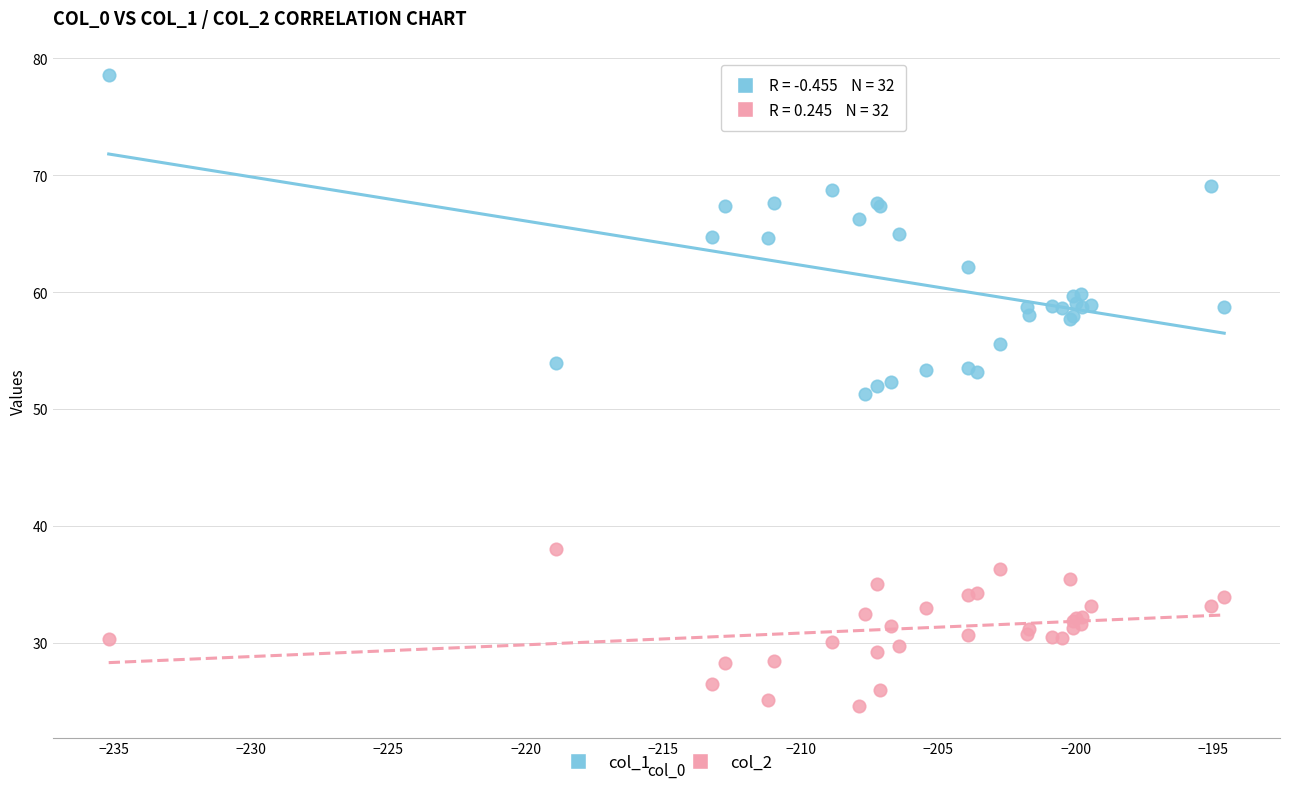

What is the X range (max minus min) for the scatter plot?

40.6